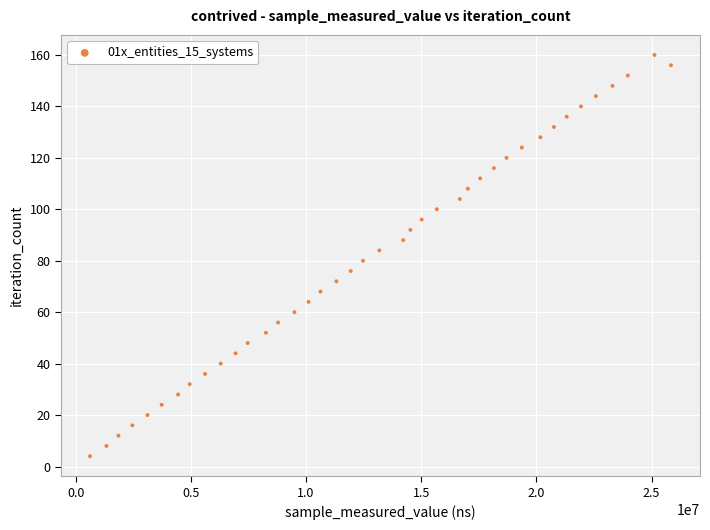

What is the range of Y values (max minus min)?

156